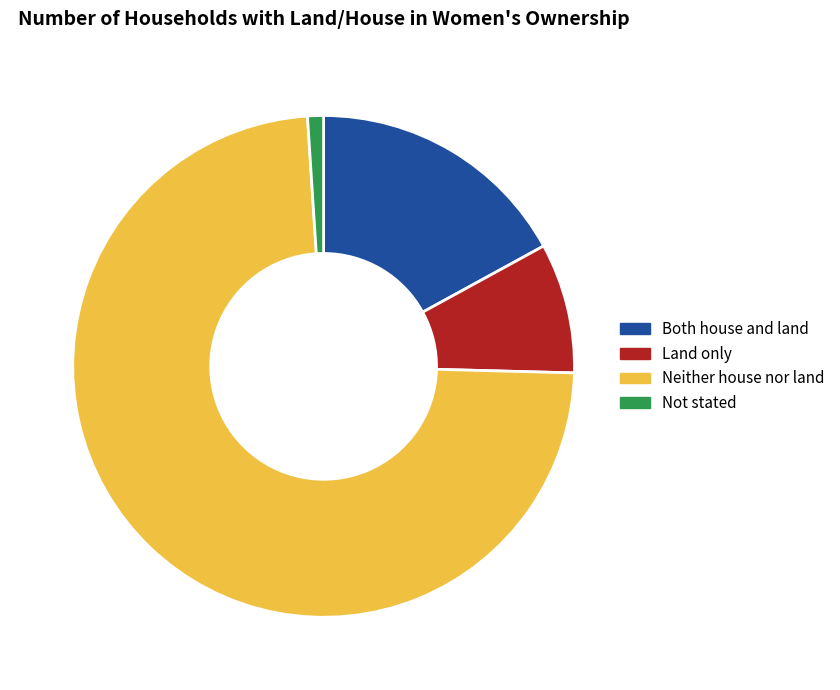

Combined, do Not stated and Neither house nor land account for over 50%?

Yes